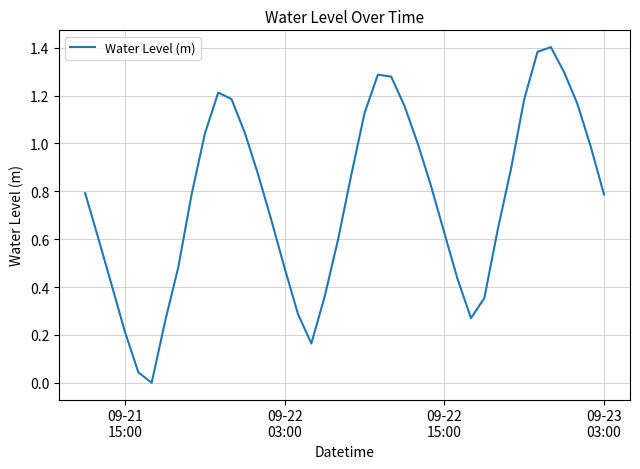

Is this an area chart (filled region under the line)?

No